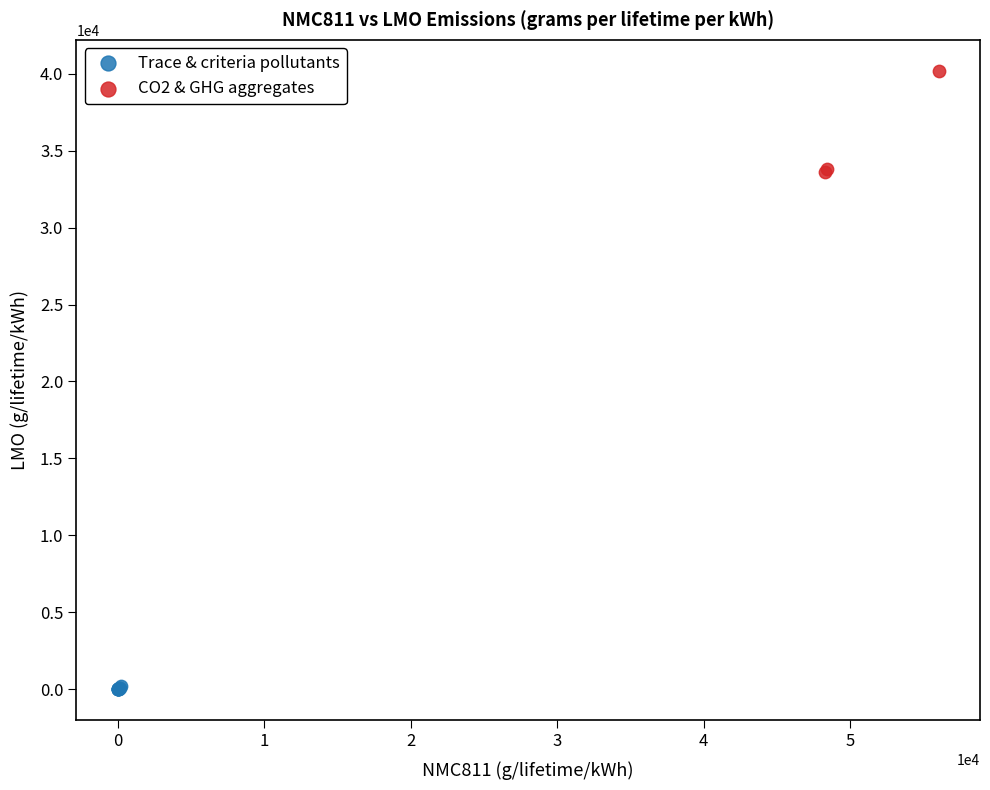

Which series contains the lowest Y value?

Trace & criteria pollutants